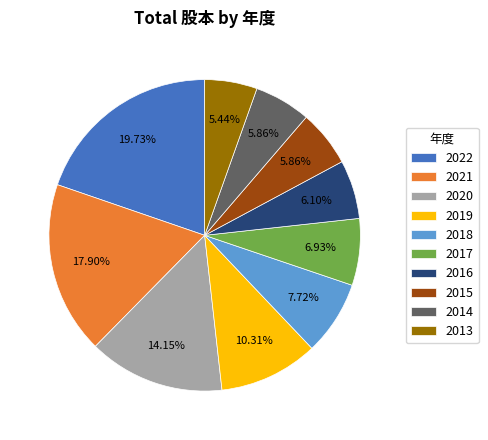

Is it true that 2019 is 25% of the pie?

False